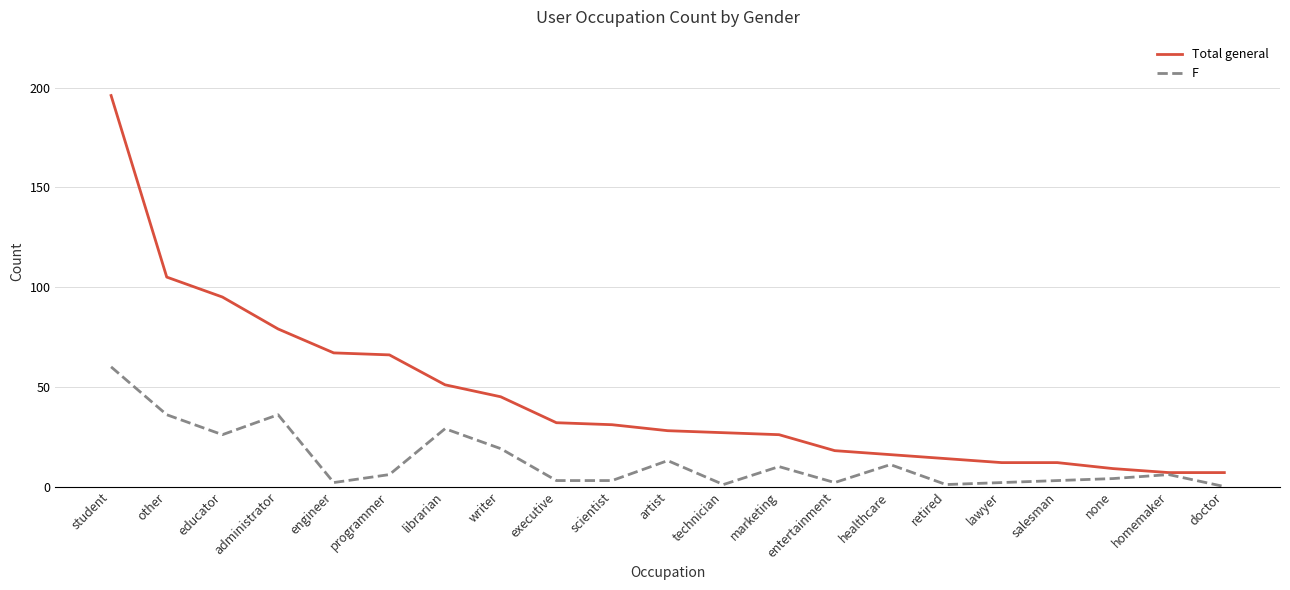

What is the average value of the Total general series?

45